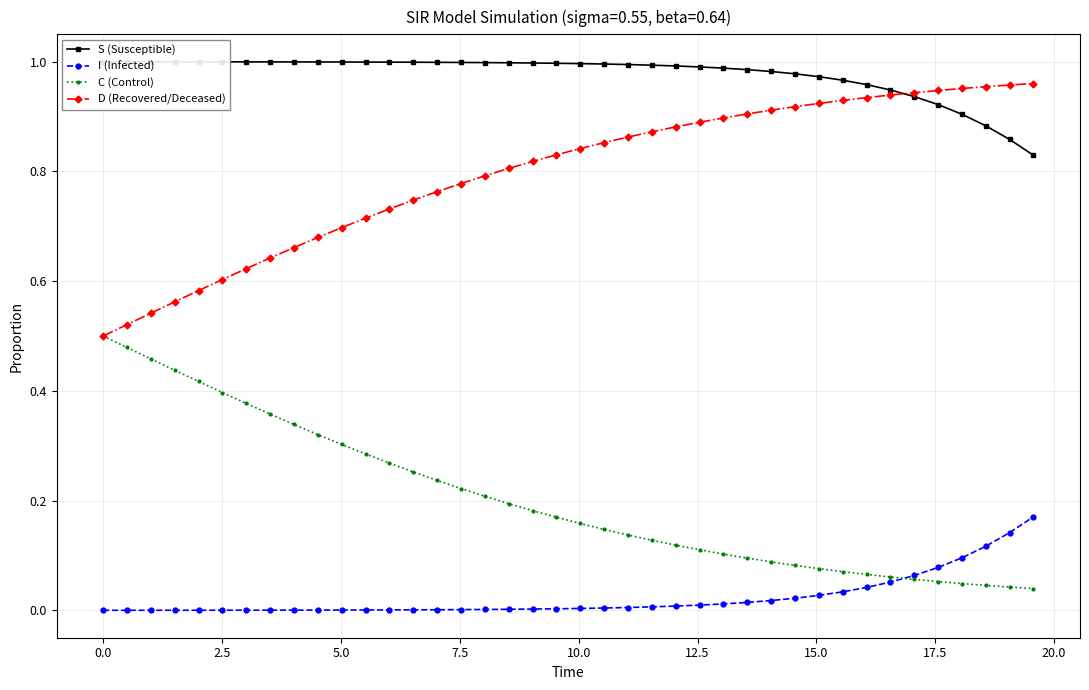

True or false: D (Recovered/Deceased) and I (Infected) intersect in this chart.

False